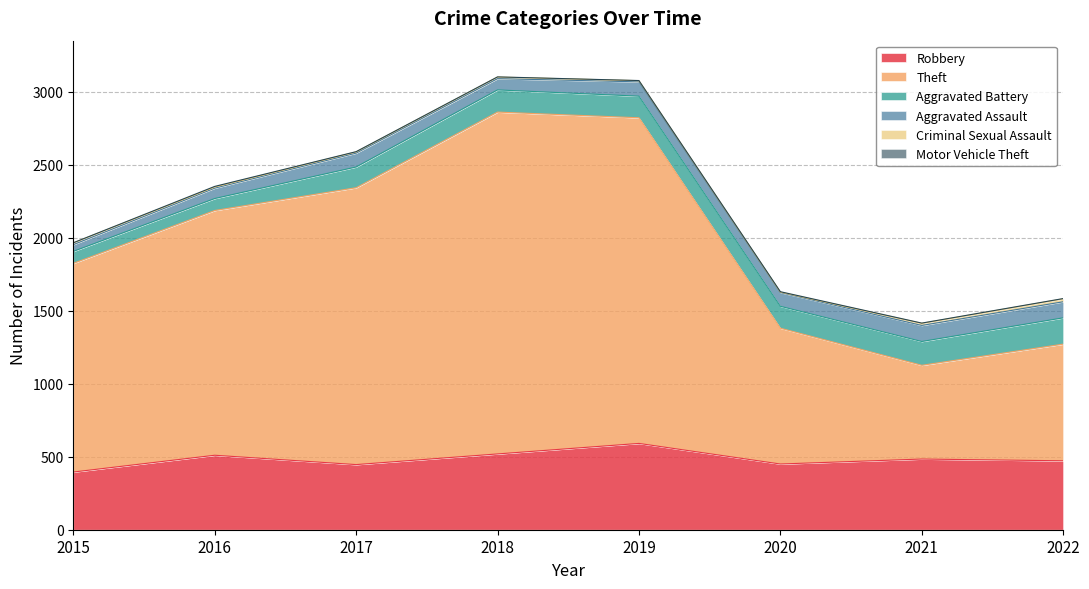

What is the difference between the Theft values at 2017 and 2015?

467